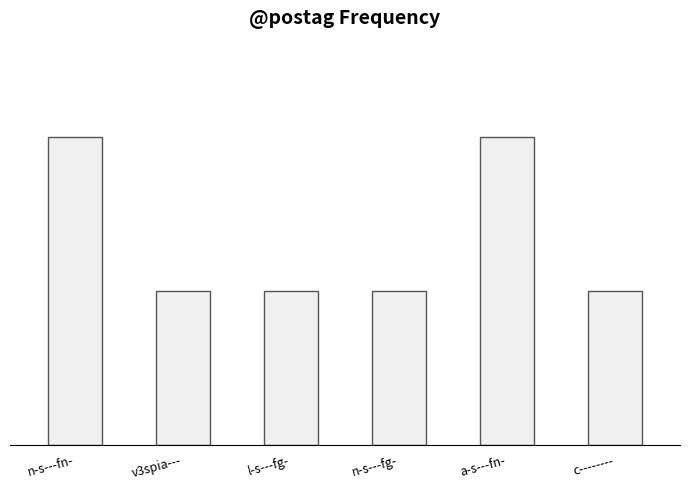

Does the chart contain any negative values?

No